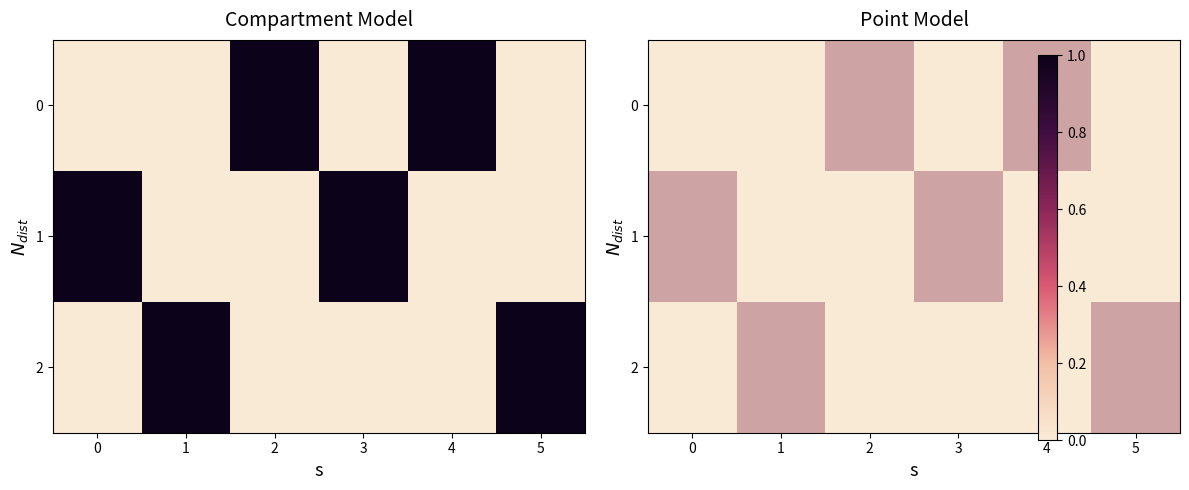

Is the value of 1 at 2 greater than the value of 0 at 1?

No